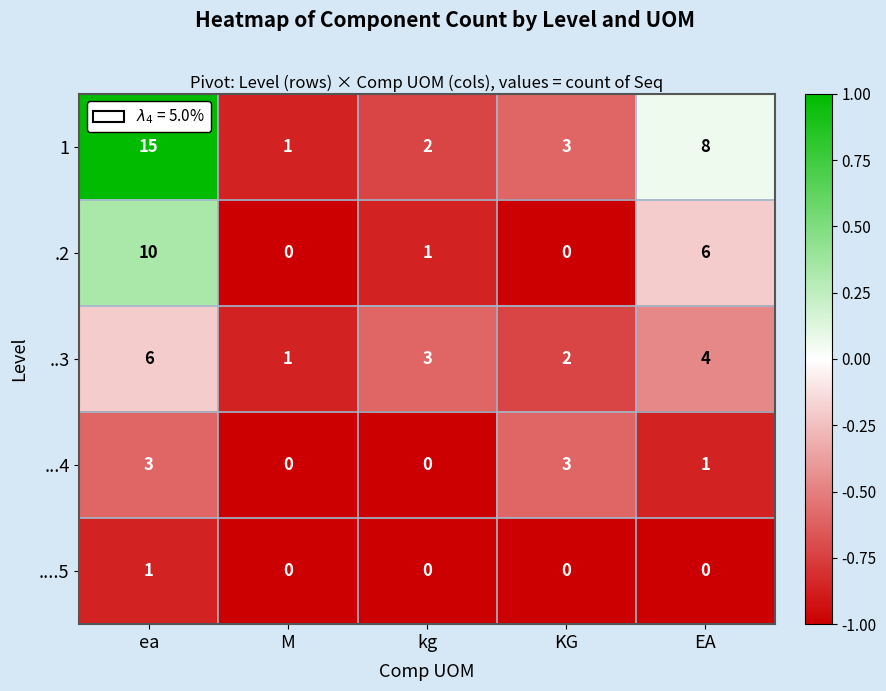

What is the difference between the highest and lowest values at M?

1